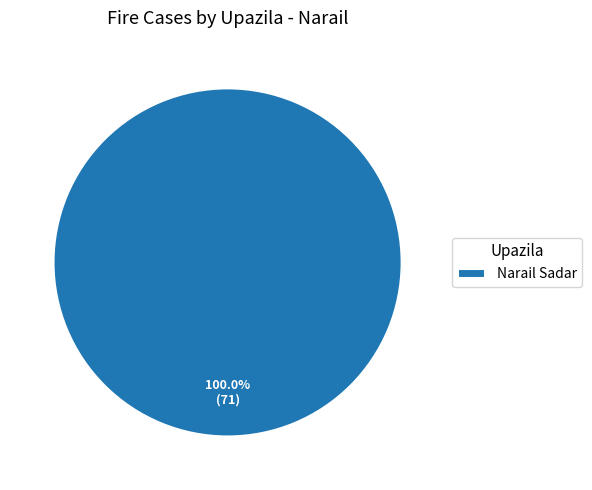

Which category accounts for the majority?

Narail Sadar